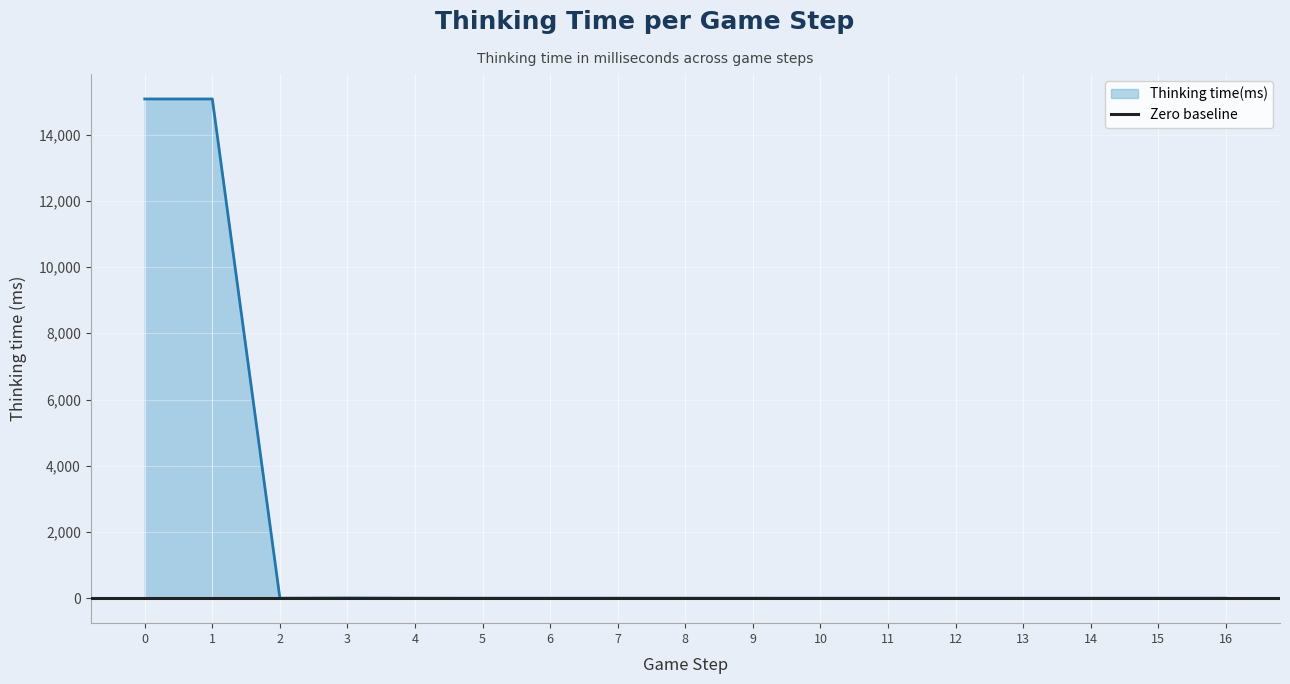

Reading left to right, extract all data points from this chart.

15075	15075	1	8	2	0	0	1	1	1	0	0	0	0	0	0	1